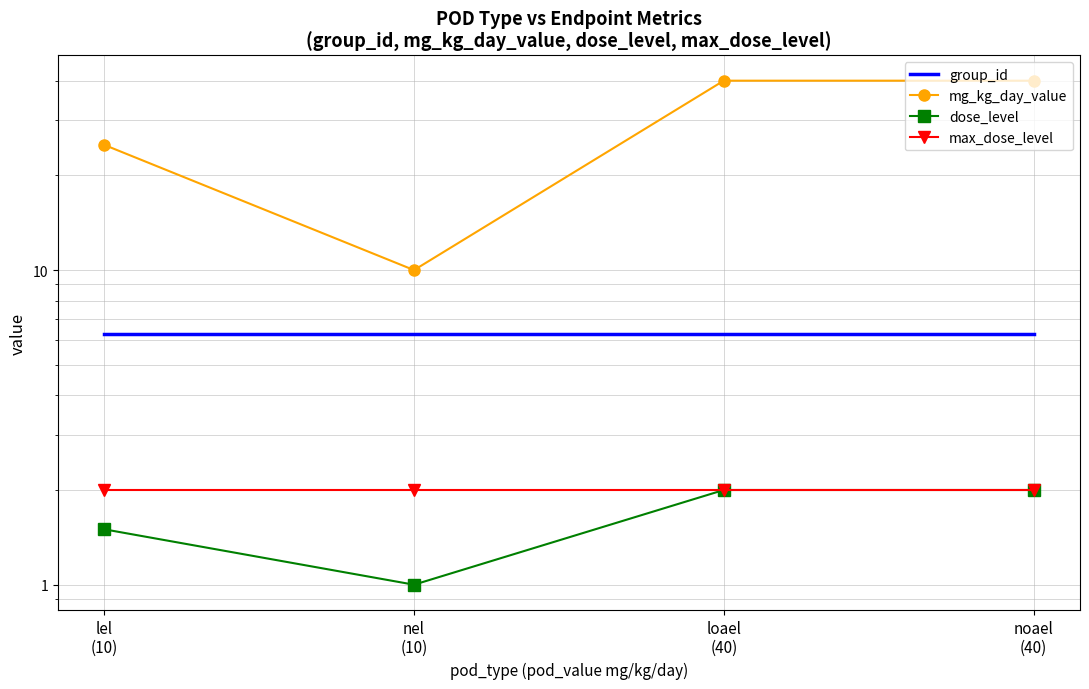

The dose_level series shows 2.0 at loael
(40). True or false?

True